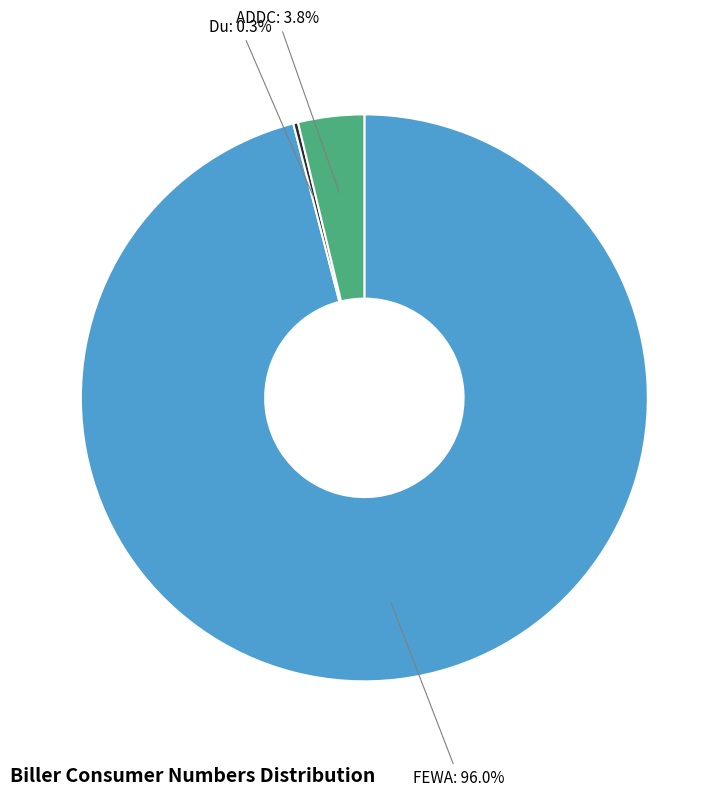

To the nearest percent, what is the difference between the largest and smallest slice percentages?

96%